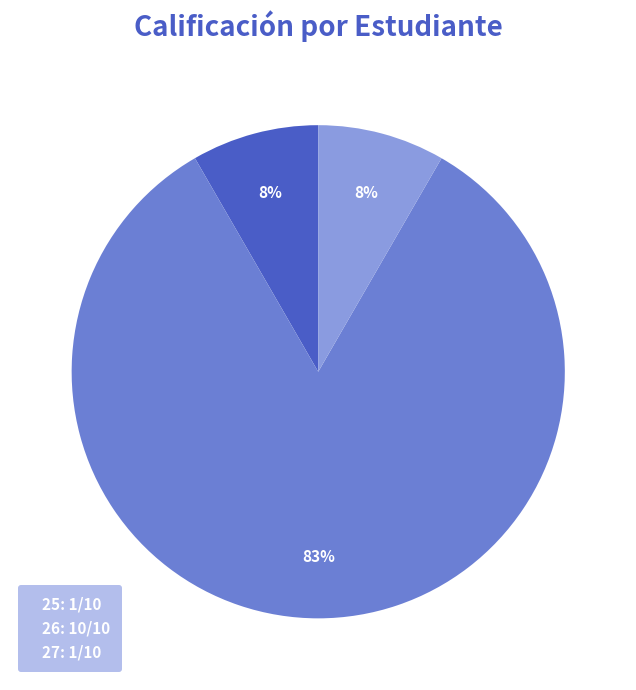

Does 26 represent more than half of the total?

Yes